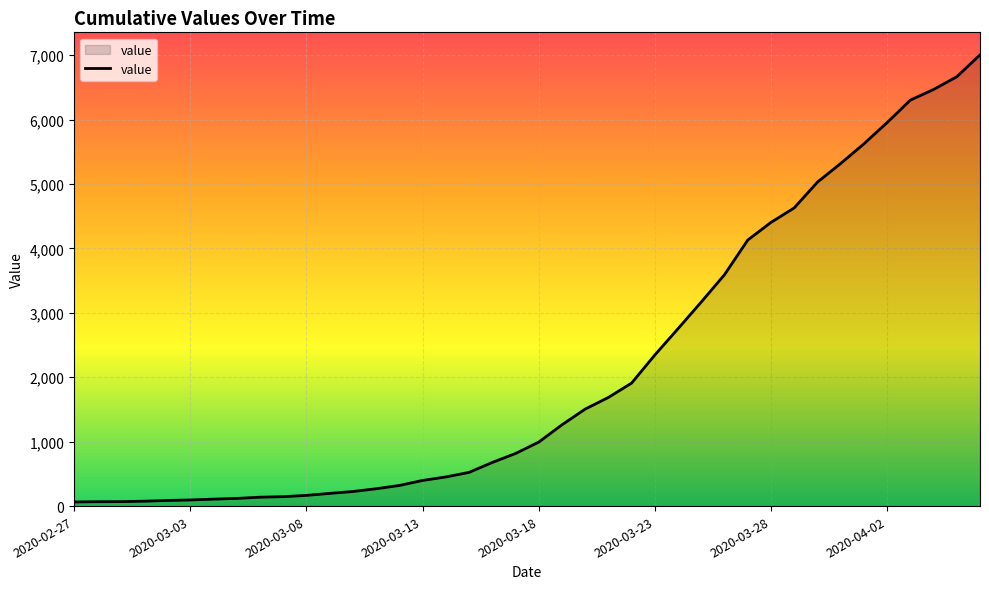

How many series are shown in this chart?

1